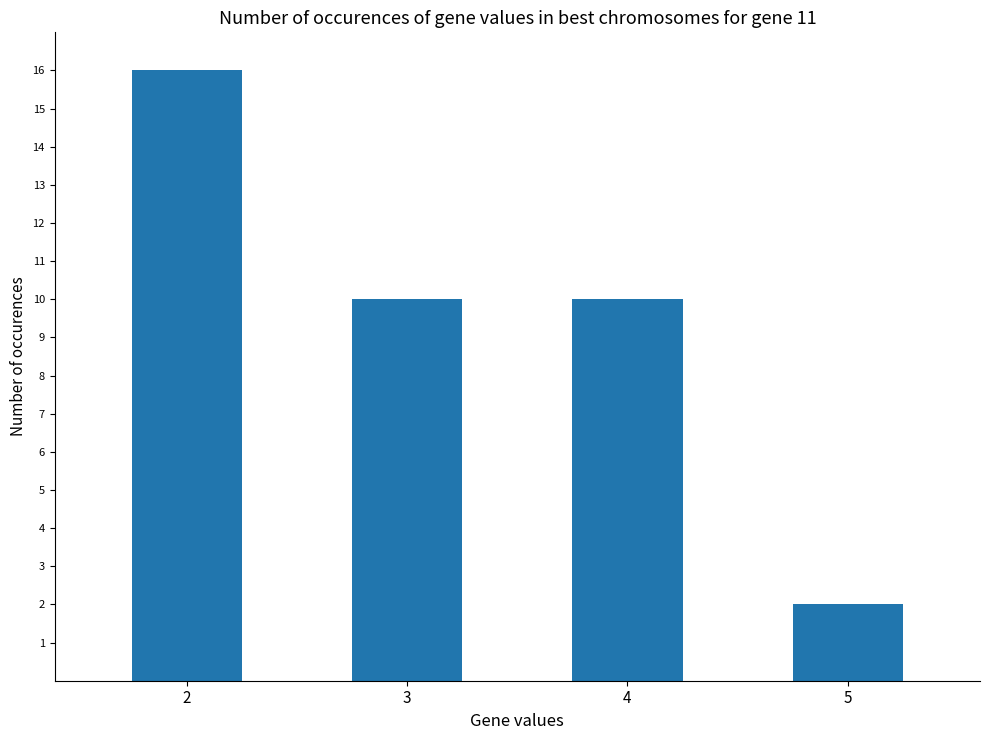

Reading left to right, transcribe all the data shown in this chart.

16	10	10	2